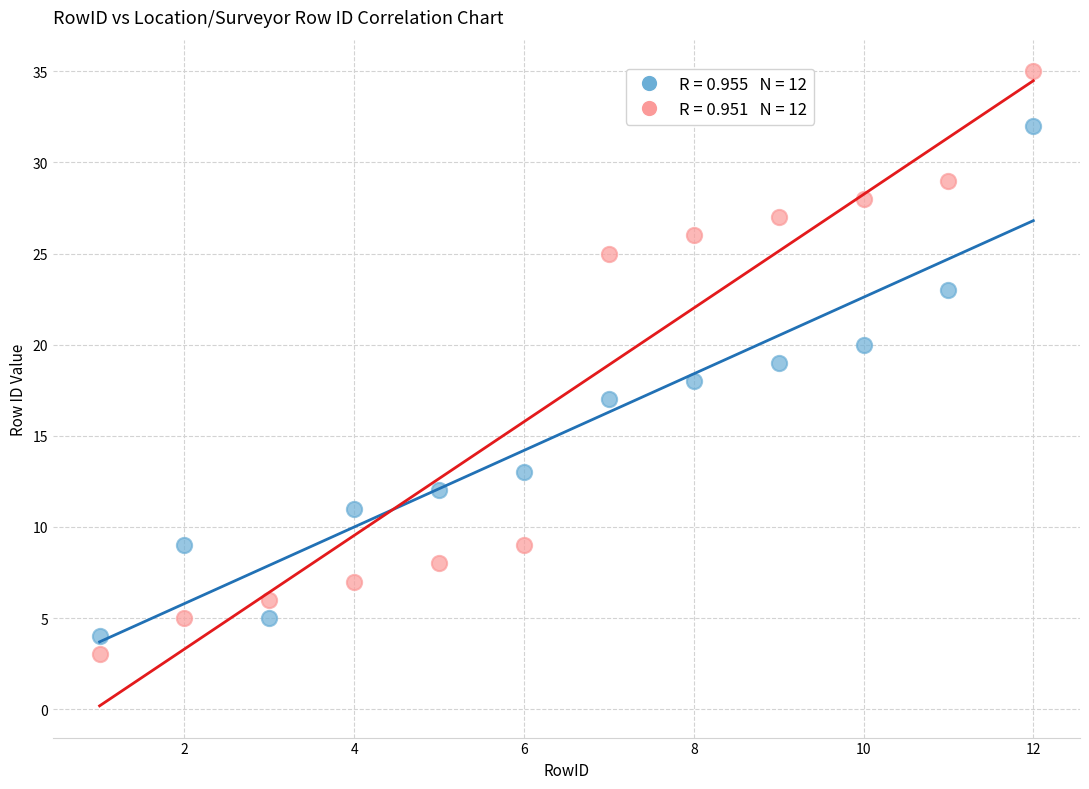

Across all data points, what is the range of Y values (max minus min)?

32